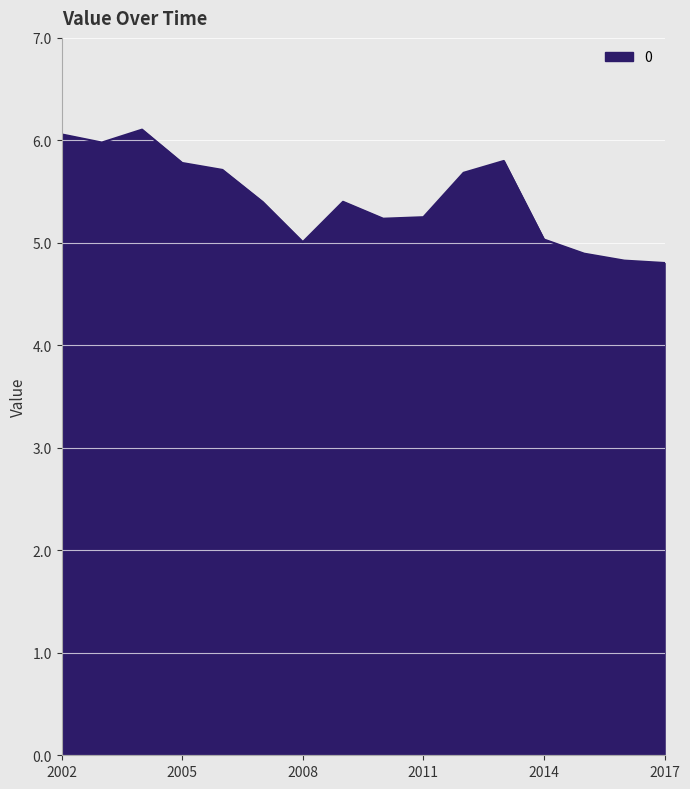

What is the minimum value shown in the chart?

4.8